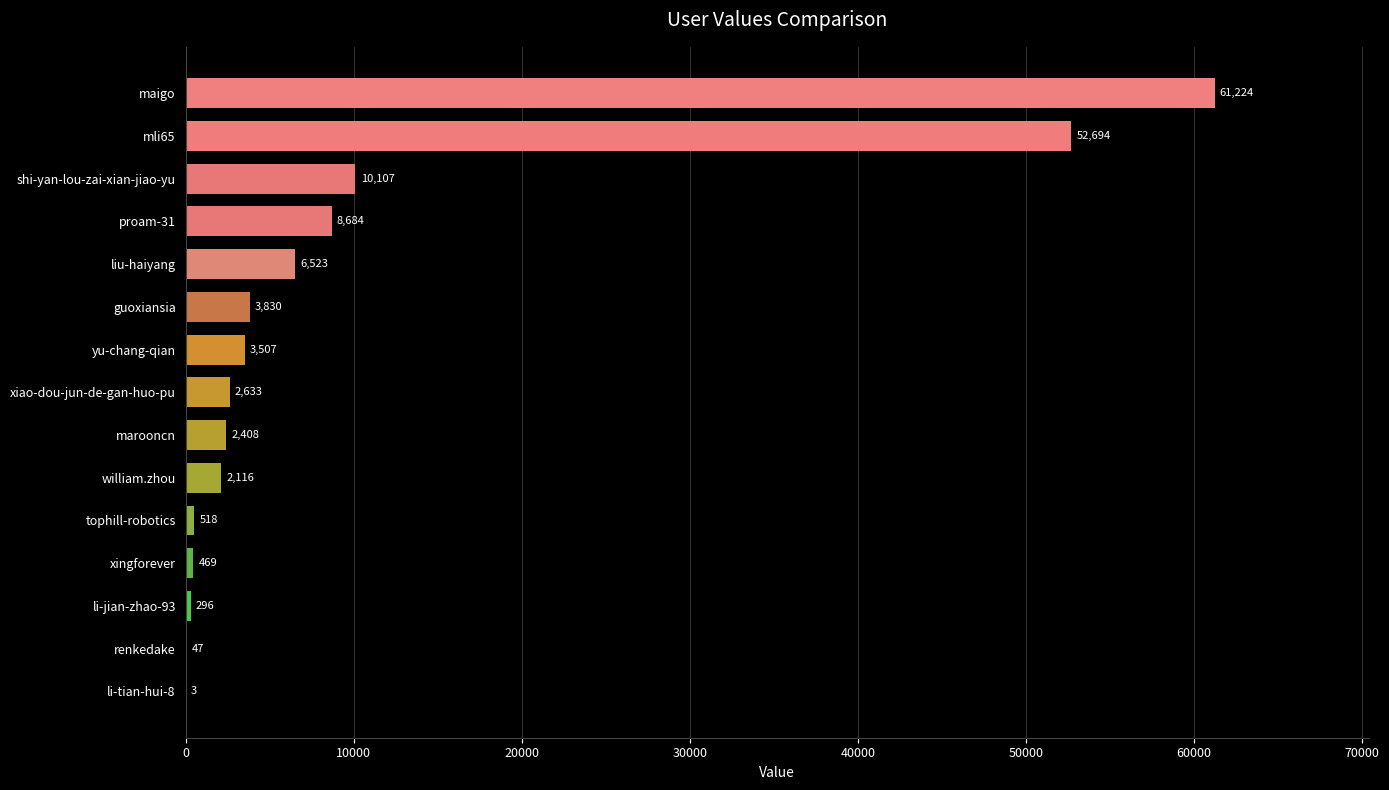

Are the bars horizontal?

Yes